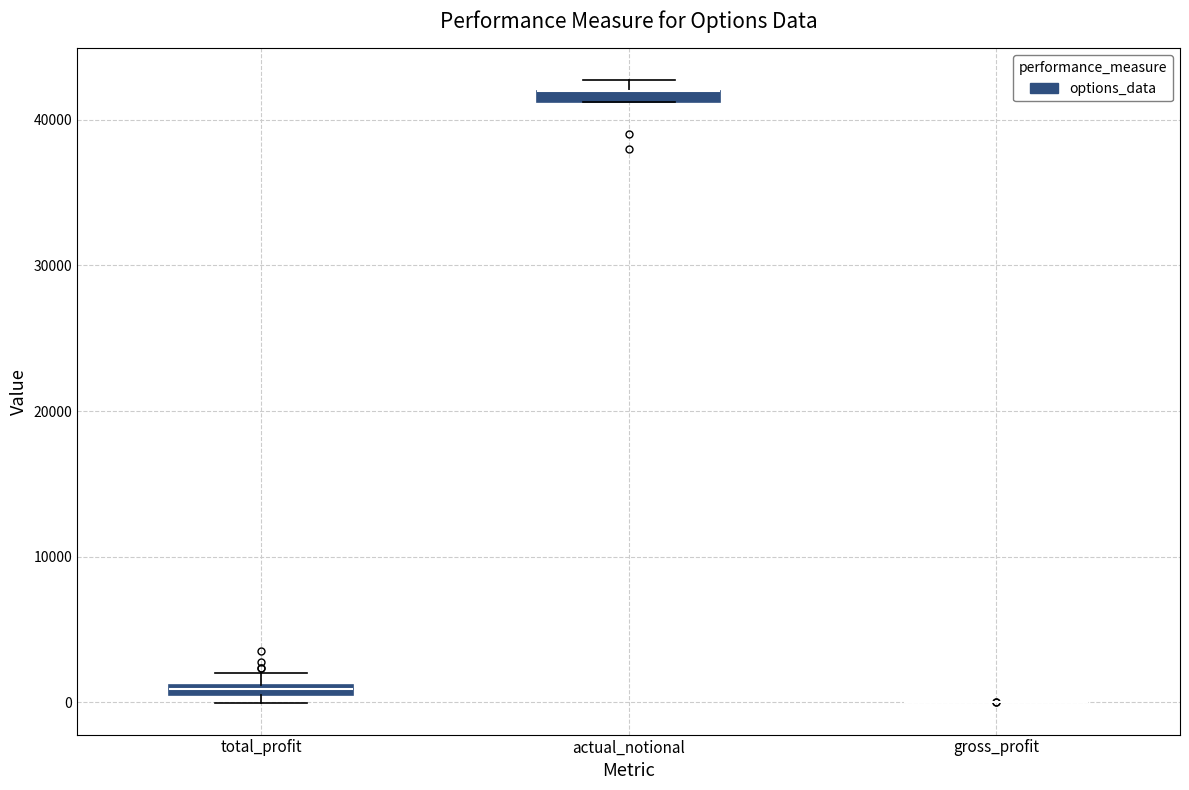

Where is the lower edge of the box for total_profit on the y-axis? The values are not printed on the chart, so give them approximately, as read against the axis.

0